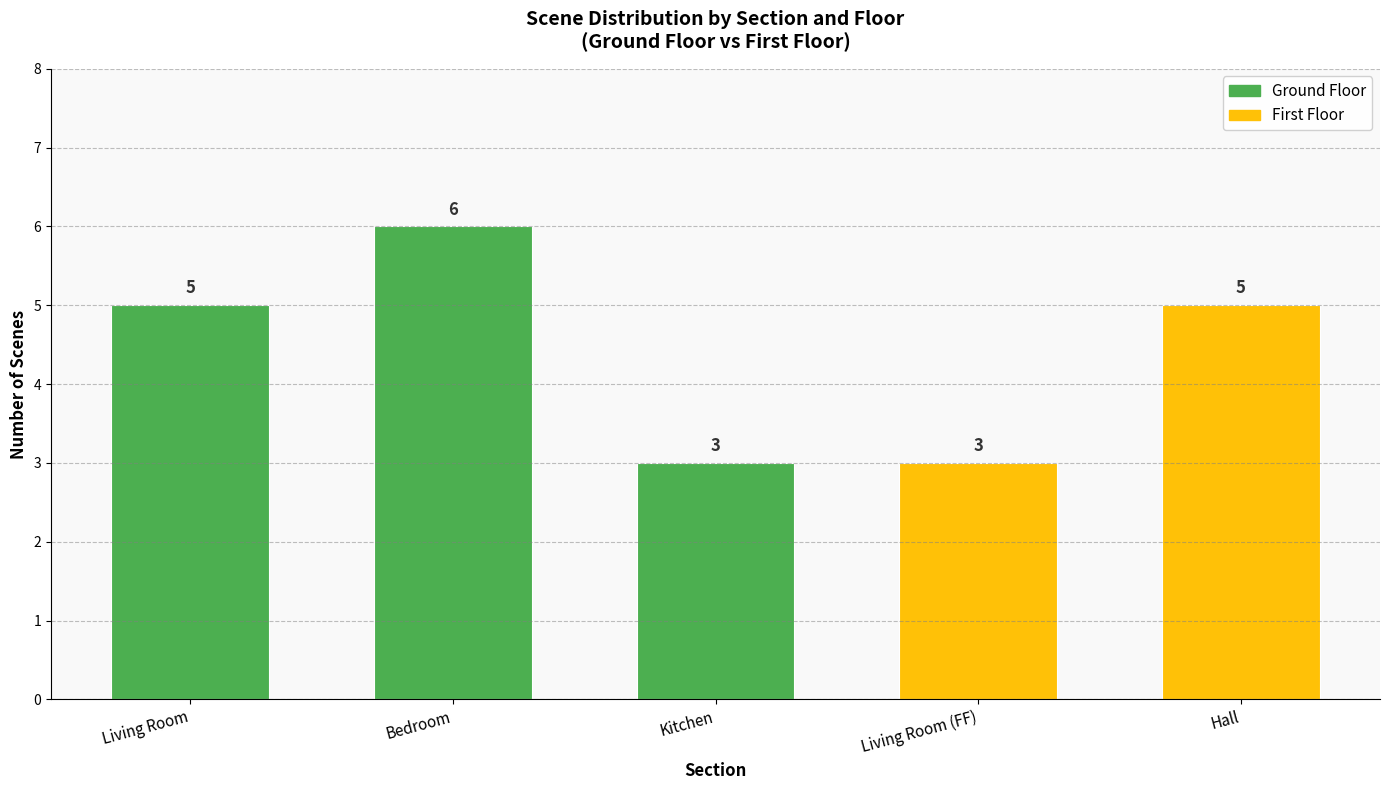

What is the label of the 5th bar from the right?

Living Room